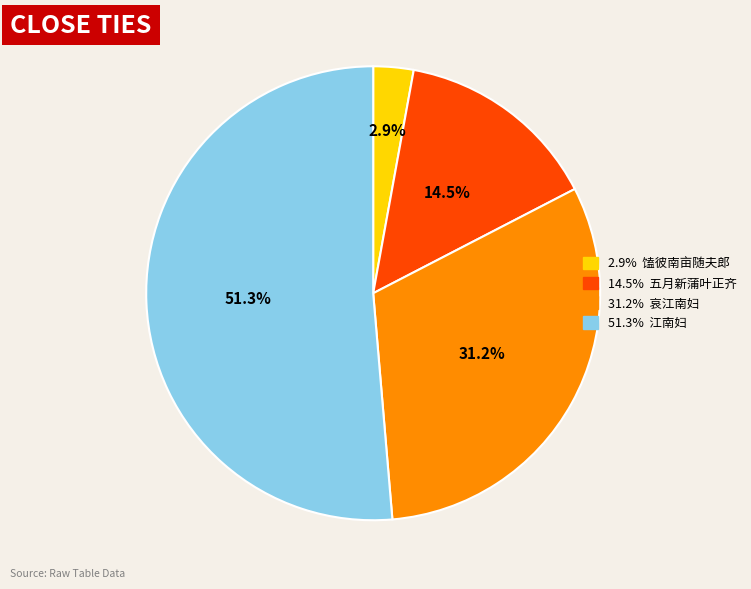

Is there any slice that represents more than half of the pie?

Yes